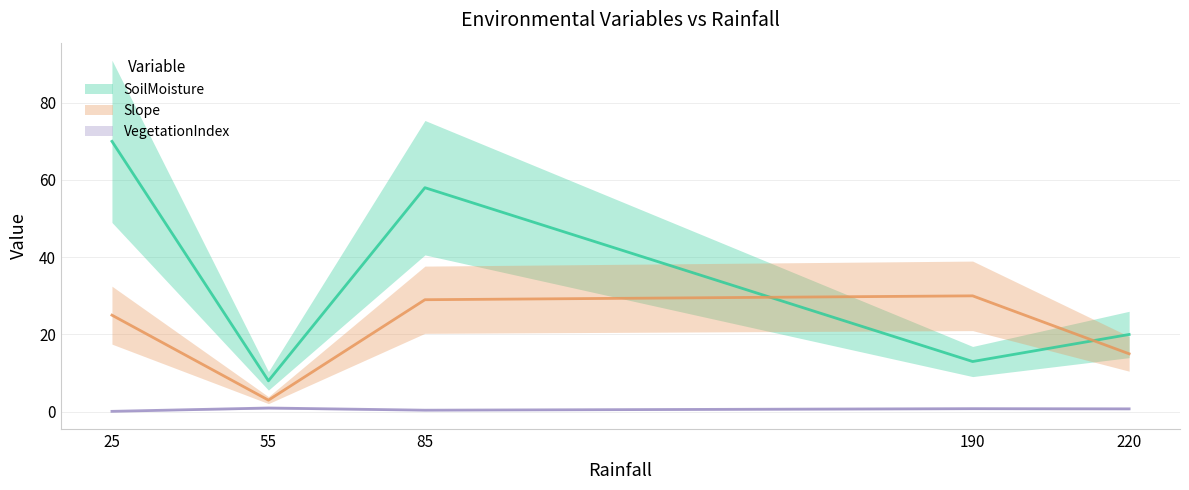

True or false: SoilMoisture has more than 0 interior local peaks.

True